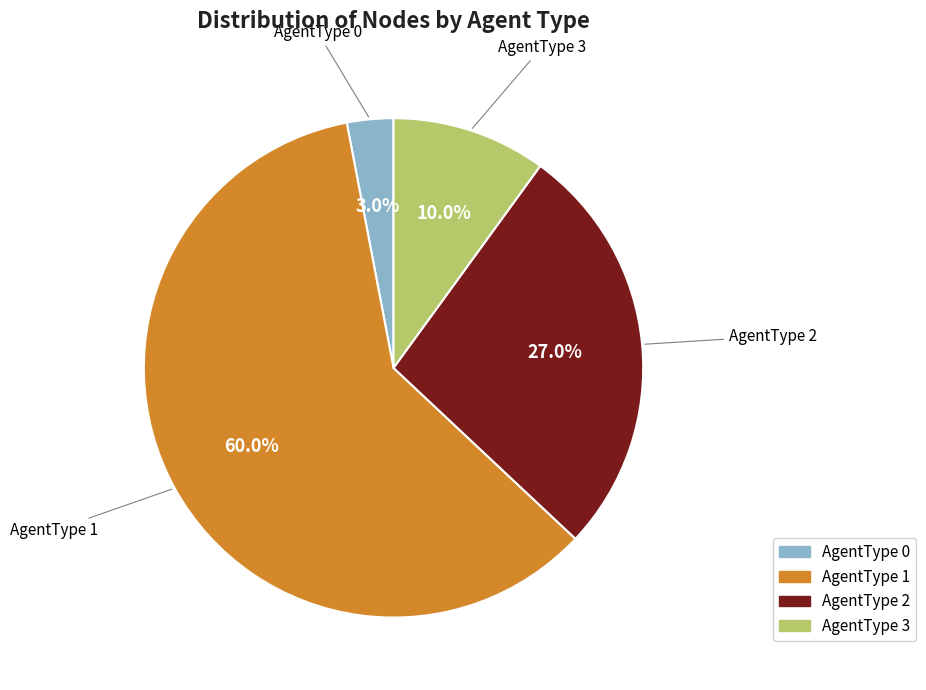

Rank the categories by value from lowest to highest.

AgentType 0, AgentType 3, AgentType 2, AgentType 1